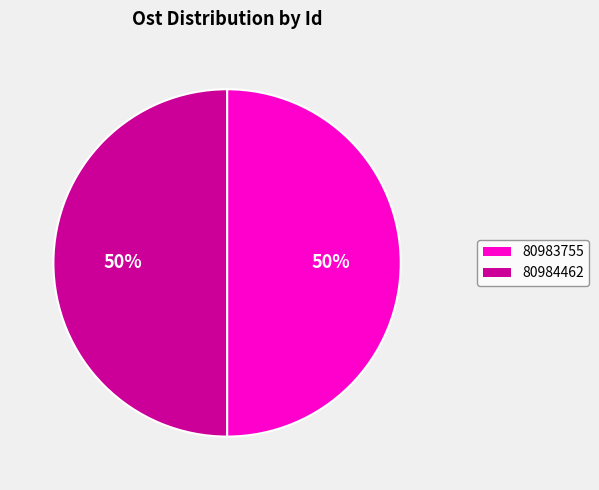

To the nearest percent, what portion does 80983755 represent?

50%